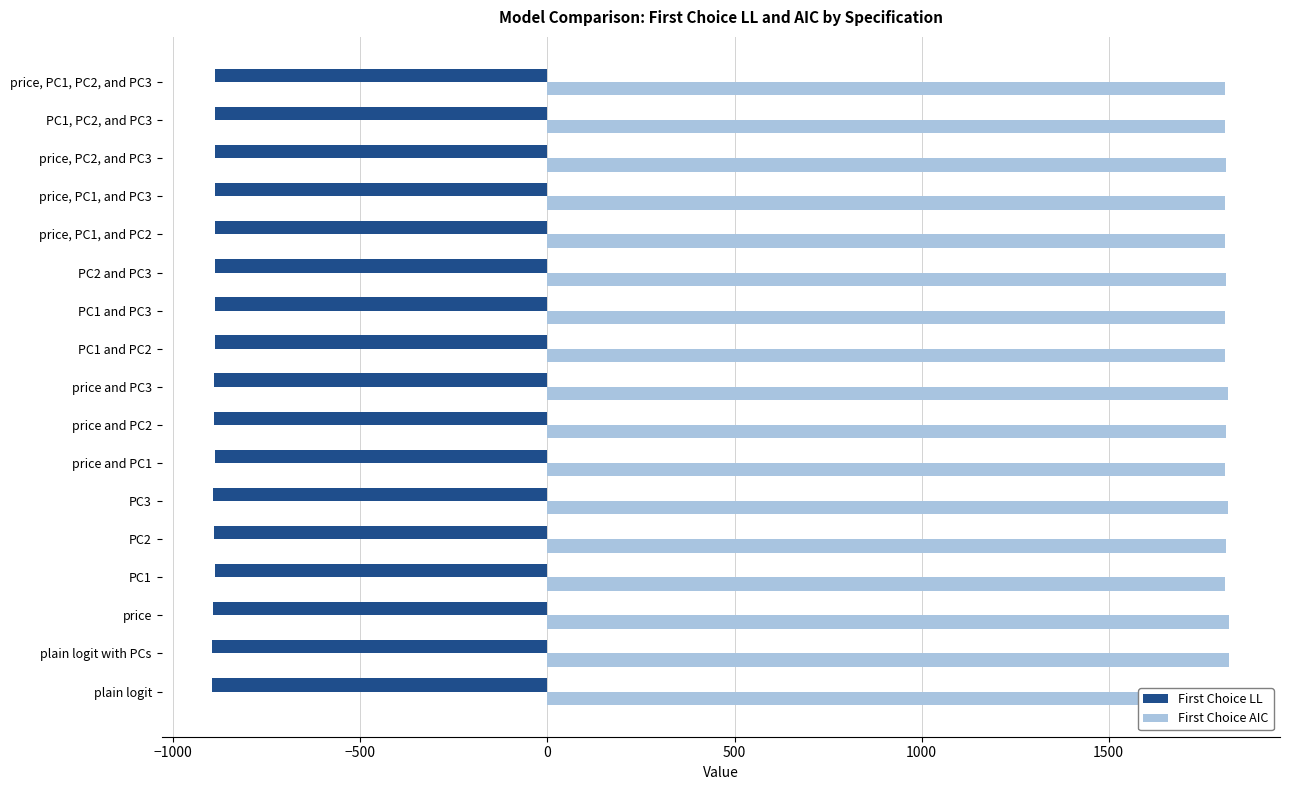

List the series in order of their peak value, highest first.

First Choice AIC, First Choice LL